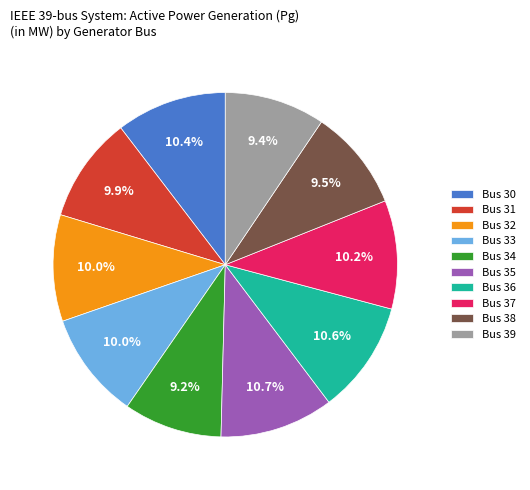

Does any single category account for the majority?

No